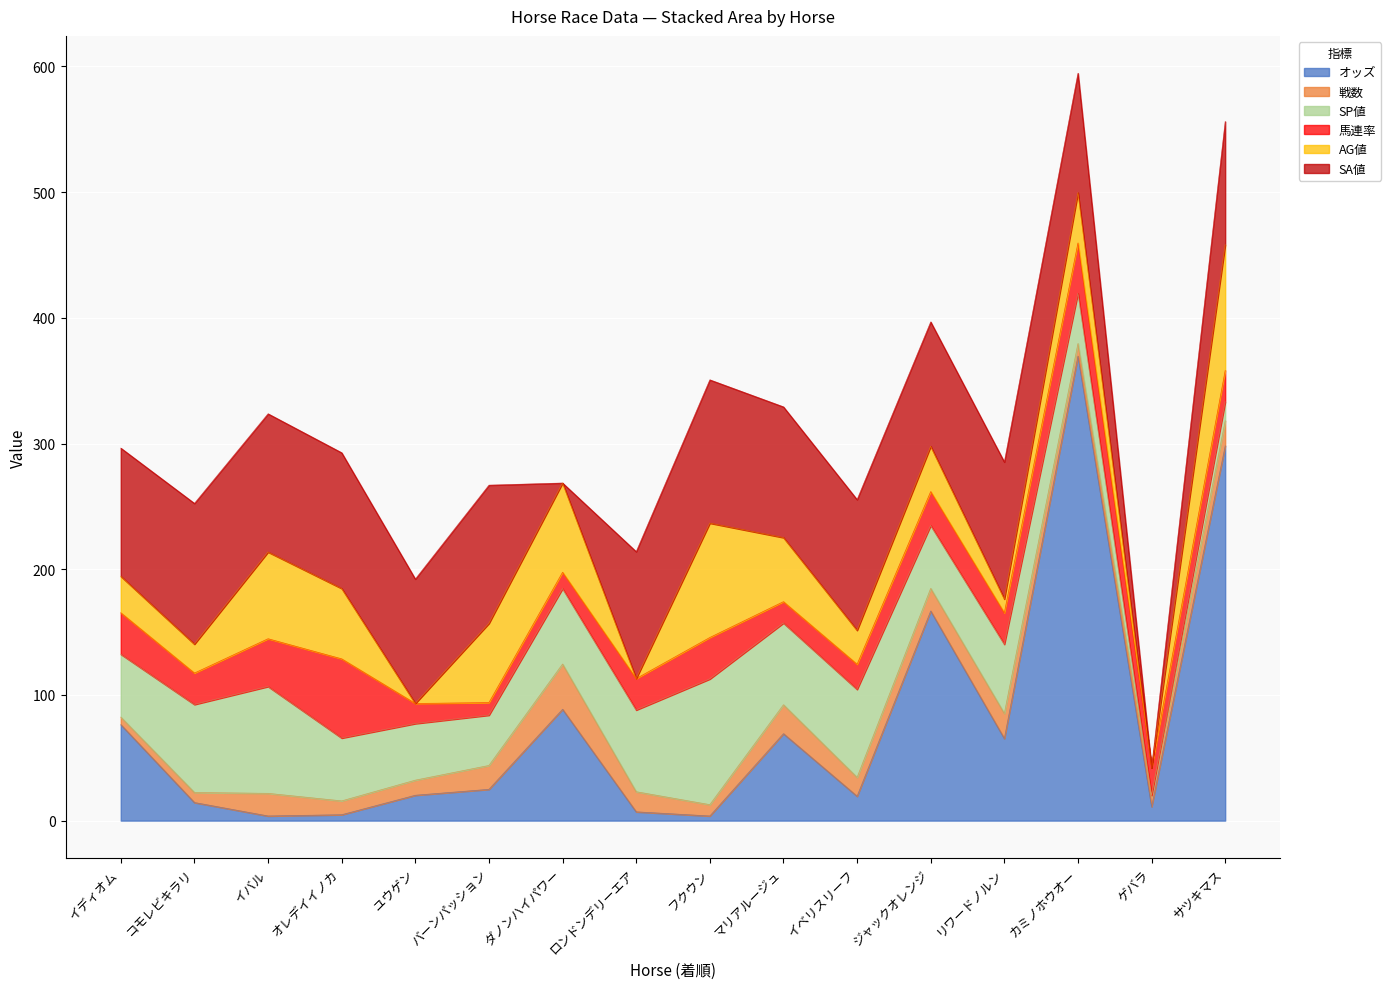

How many data points in 戦数 are less than 16?

8